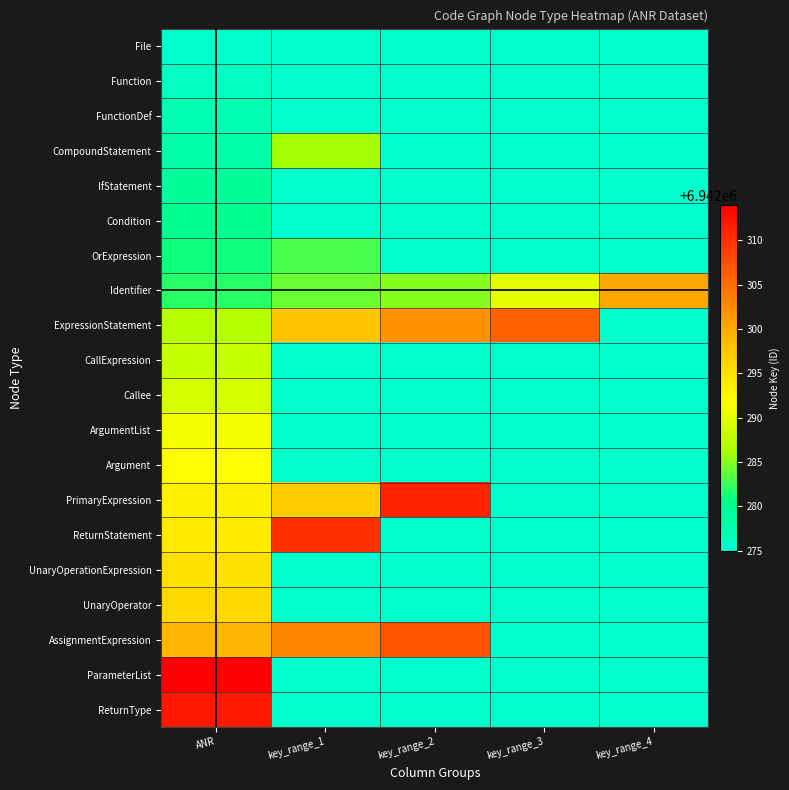

True or false: OrExpression has a value of 6942281.0 at ANR.

True